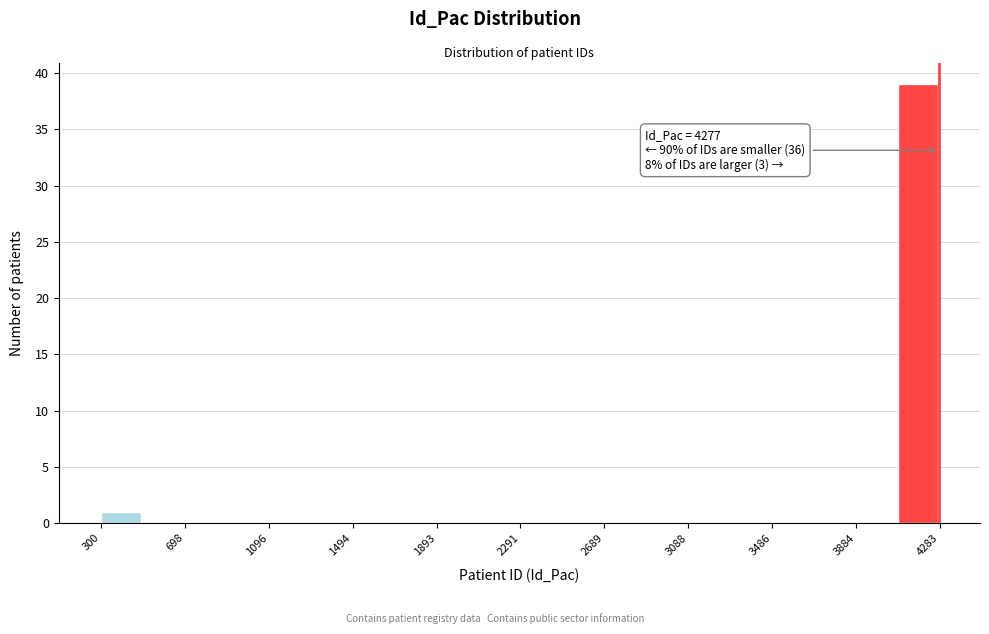

Read against the x-axis, roughly where is the centre of the tallest bar?

4200